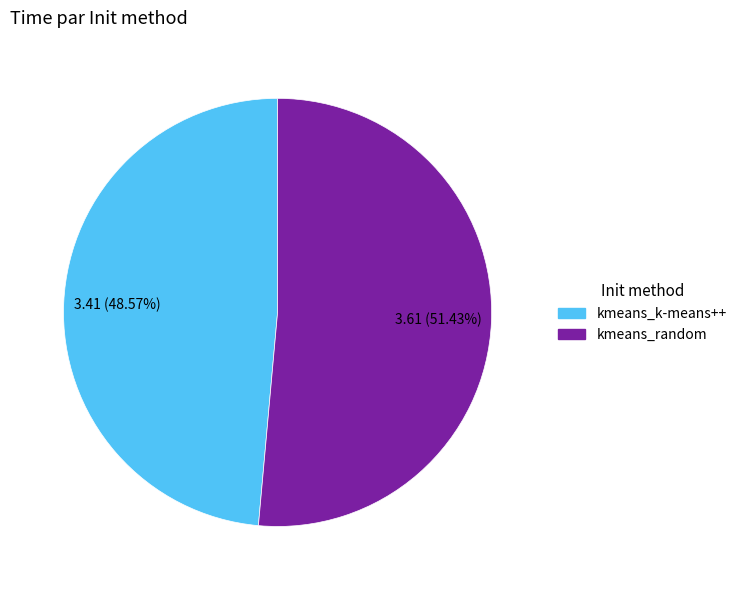

Is it true that kmeans_k-means++ is 35% of the pie?

False